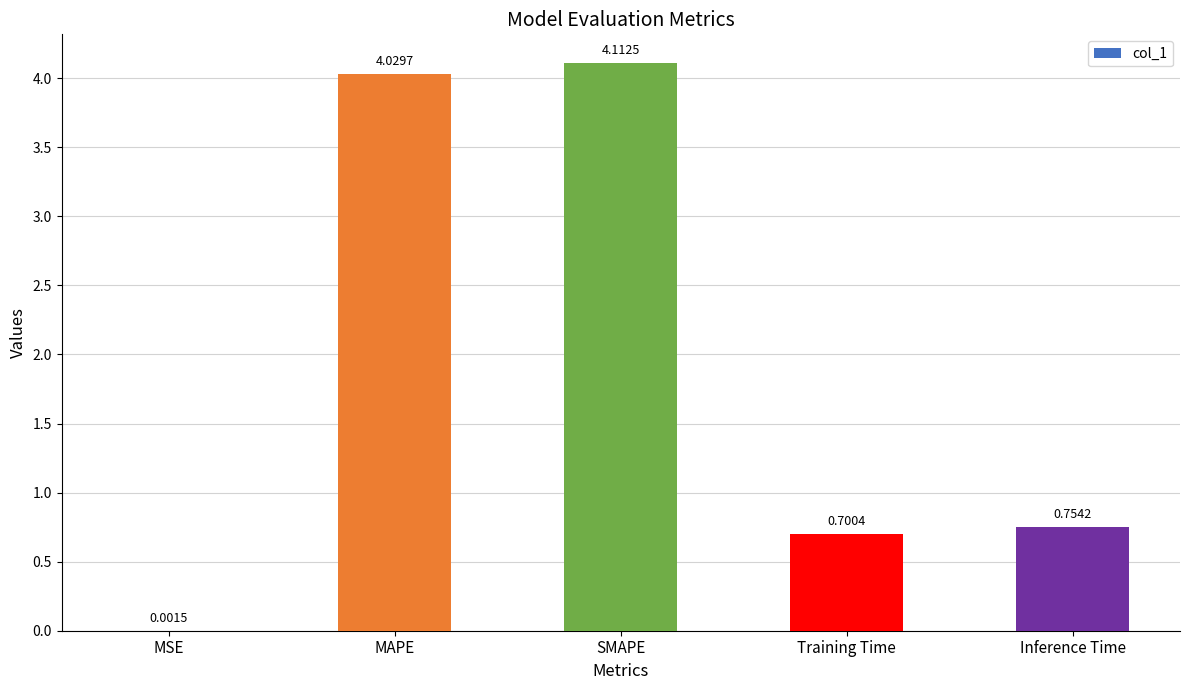

At which category does the chart reach its peak across all series?

SMAPE